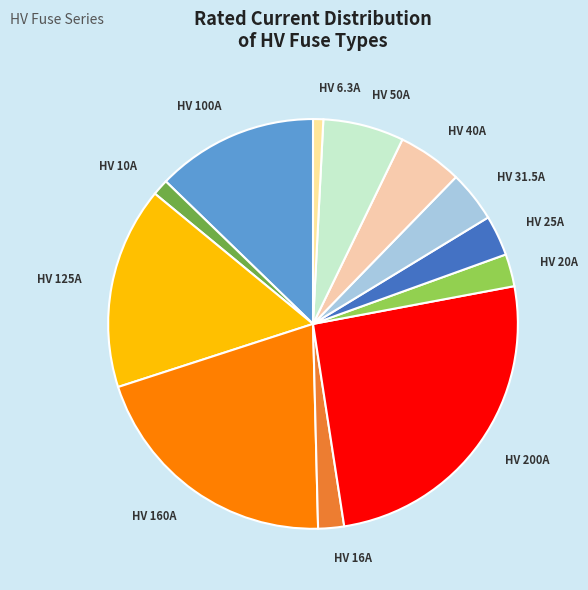

Is it true that HV 10A is 1% of the pie?

True